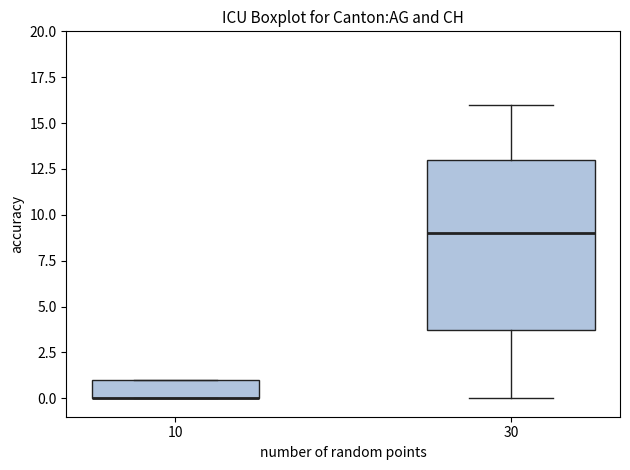

Reading left to right, transcribe this box plot: for each box, give where its median line is, the range the box spans, and where its two whiskers end, as read against the y-axis. The values are not printed on the chart, so give them approximately, as read against the axis.

10: median 0 (drawn on the box's lower edge), box 0 to 1, whiskers 0 to 1
30: median 9, box 4 to 13, whiskers 0 to 16